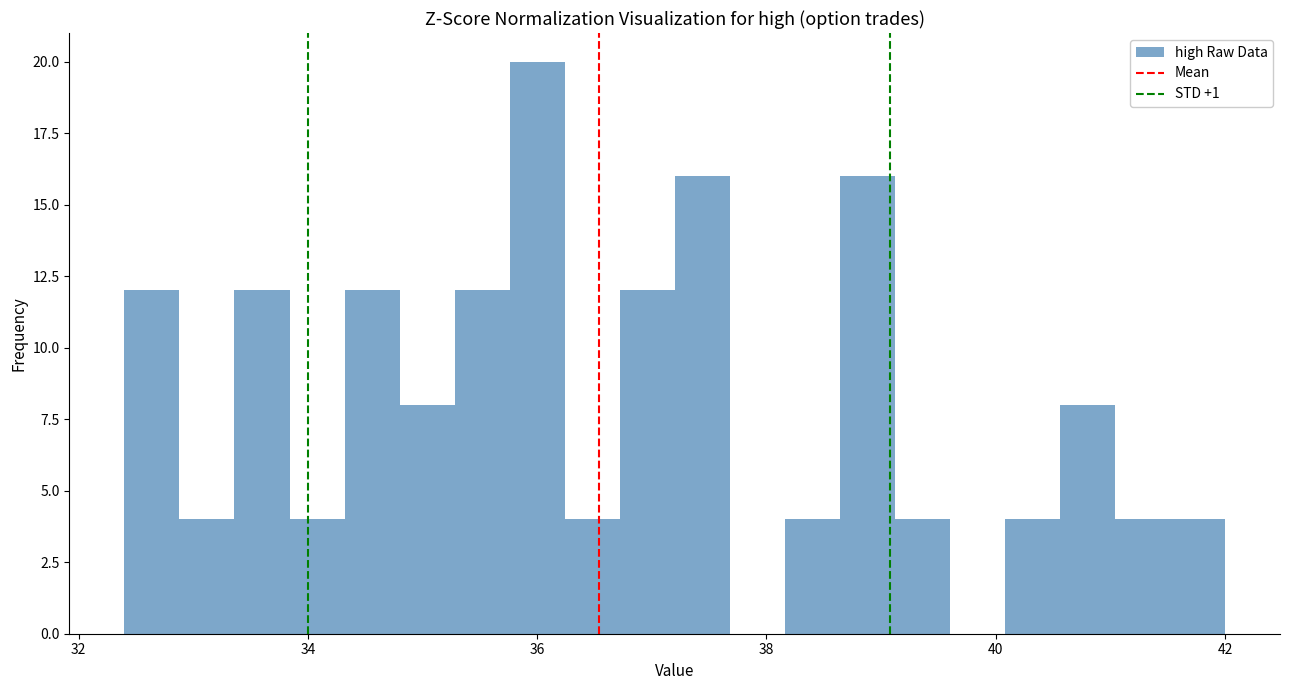

Read against the x-axis, roughly where is the centre of the tallest bar?

36.0